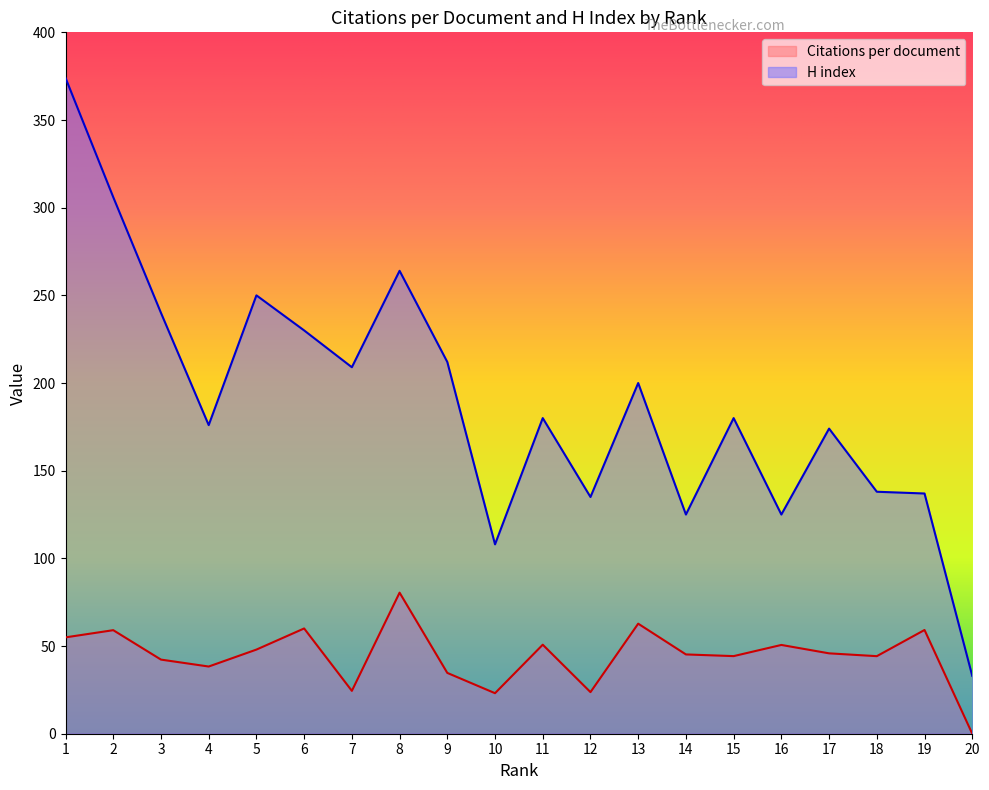

What is the total value across all series at 19?

196.2